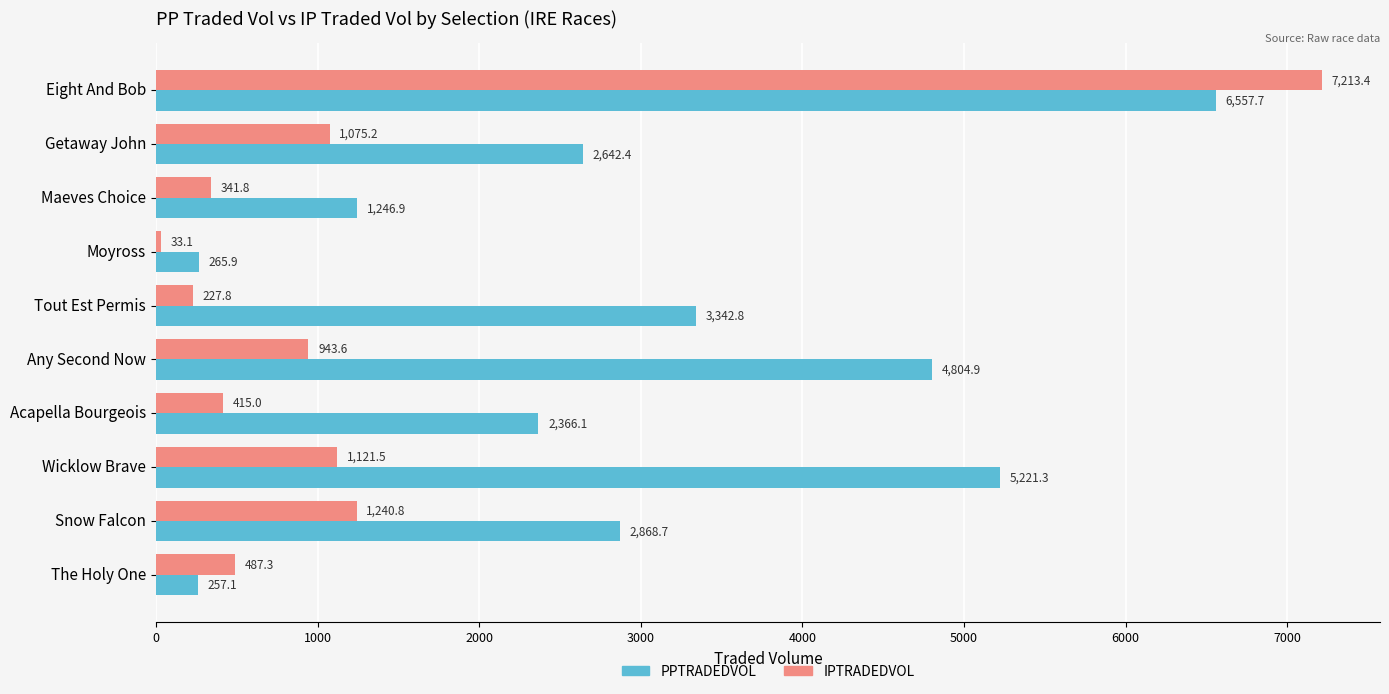

What is the difference between the second highest and minimum values in the IPTRADEDVOL series?

1207.7